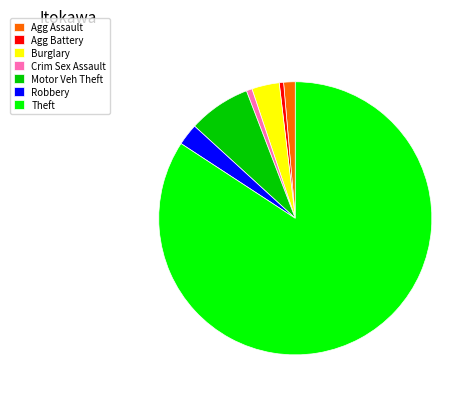

Count the number of slices in the pie.

7